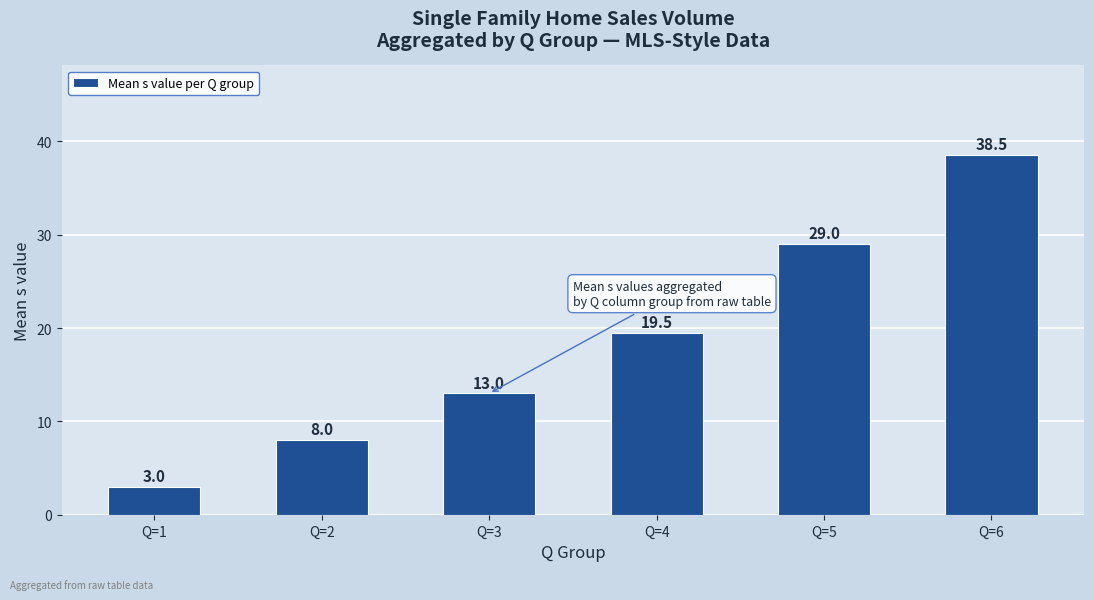

How many bars are there in total?

6